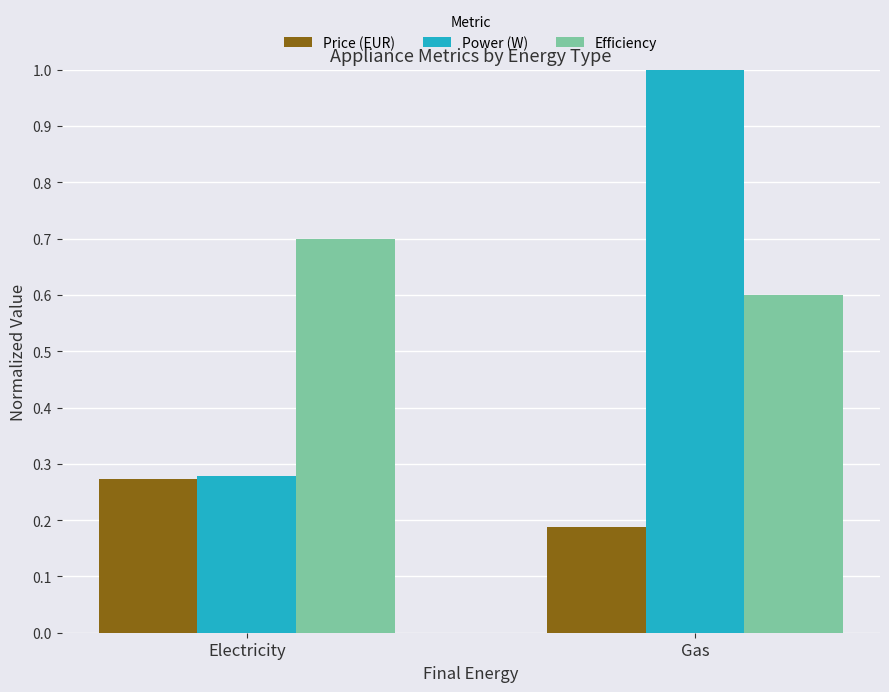

How many data points in Power (W) are less than 1?

1